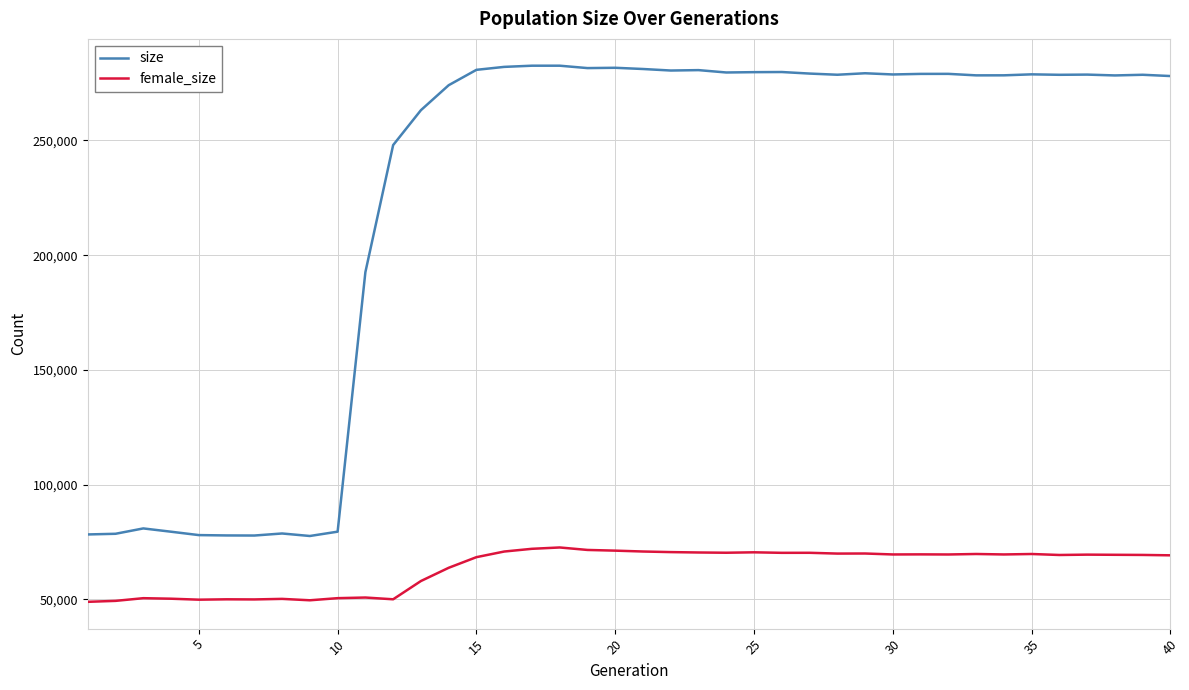

Rank the series by their average value, from highest to lowest.

size, female_size